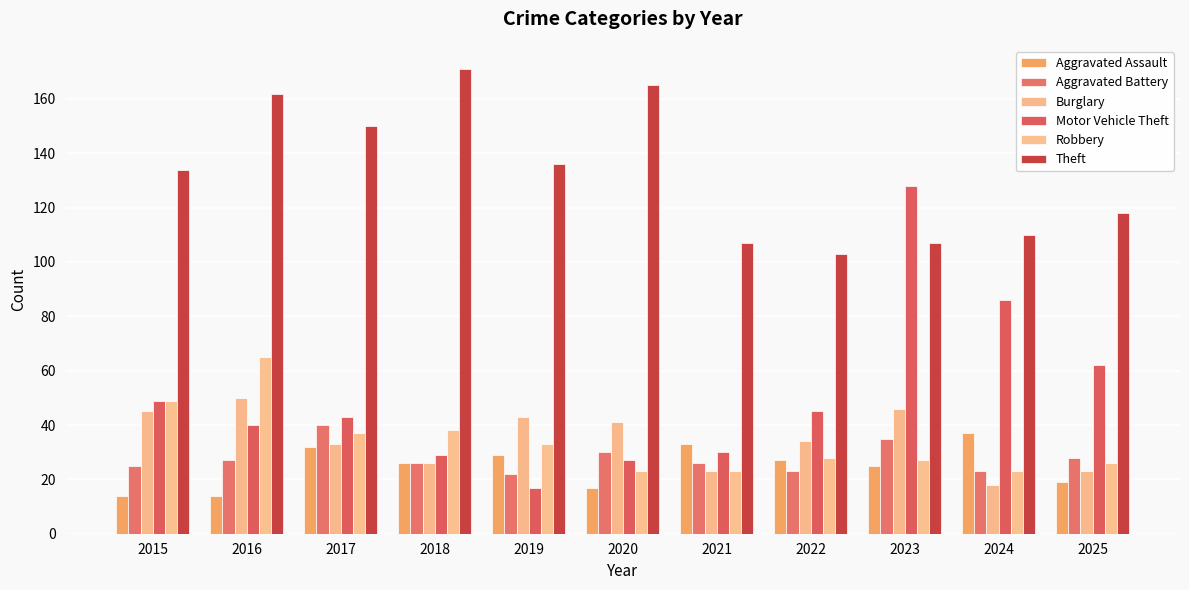

What is the difference between the Motor Vehicle Theft values at 2025 and 2024?

24